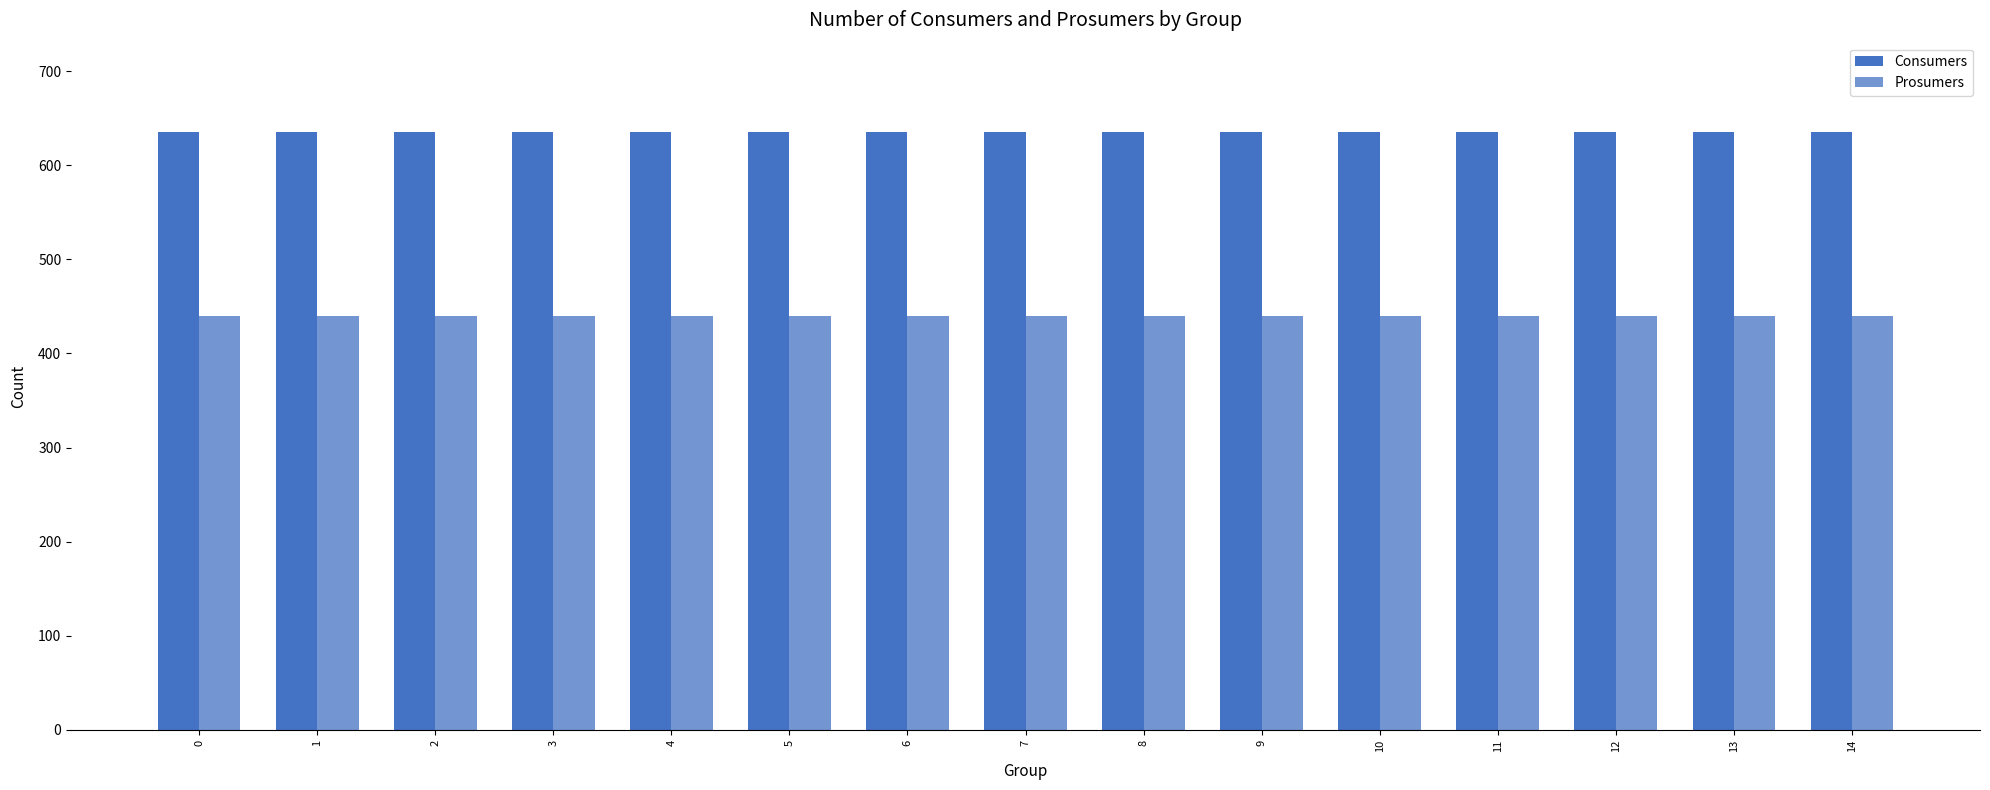

How many groups of bars are there?

15